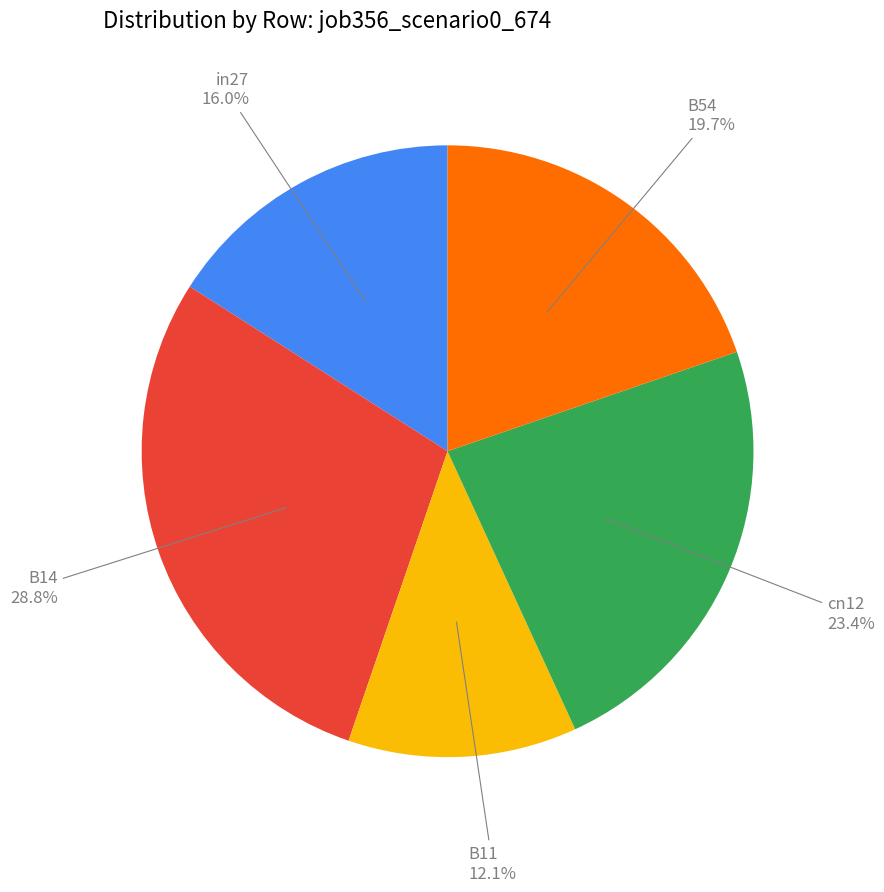

Do in27 and B54 together represent more than half of the pie?

No